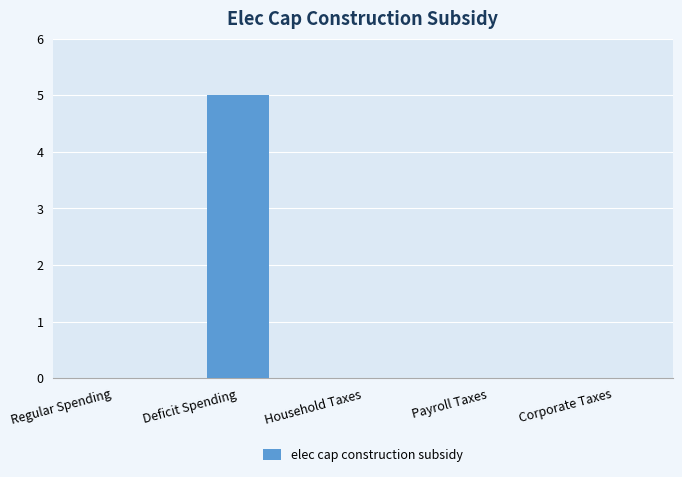

Are the bars horizontal?

No